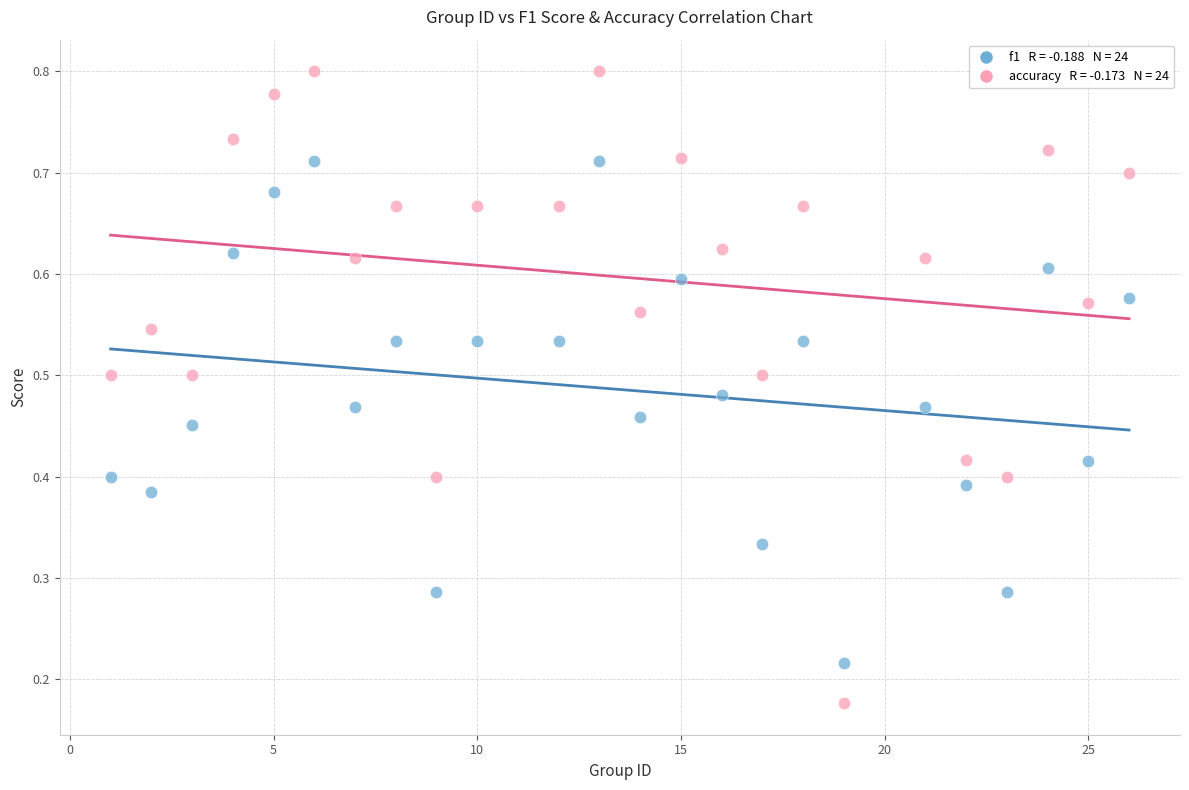

Across all data points, what is the range of X values (max minus min)?

25.0